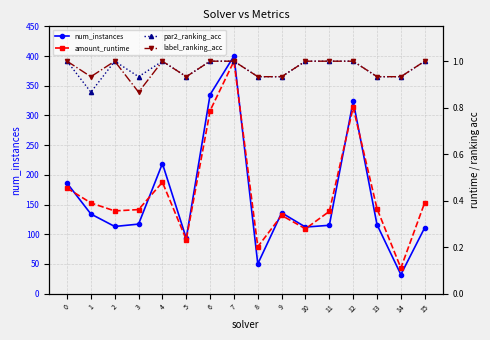

What is the difference between the highest and lowest values at 4?

218.5